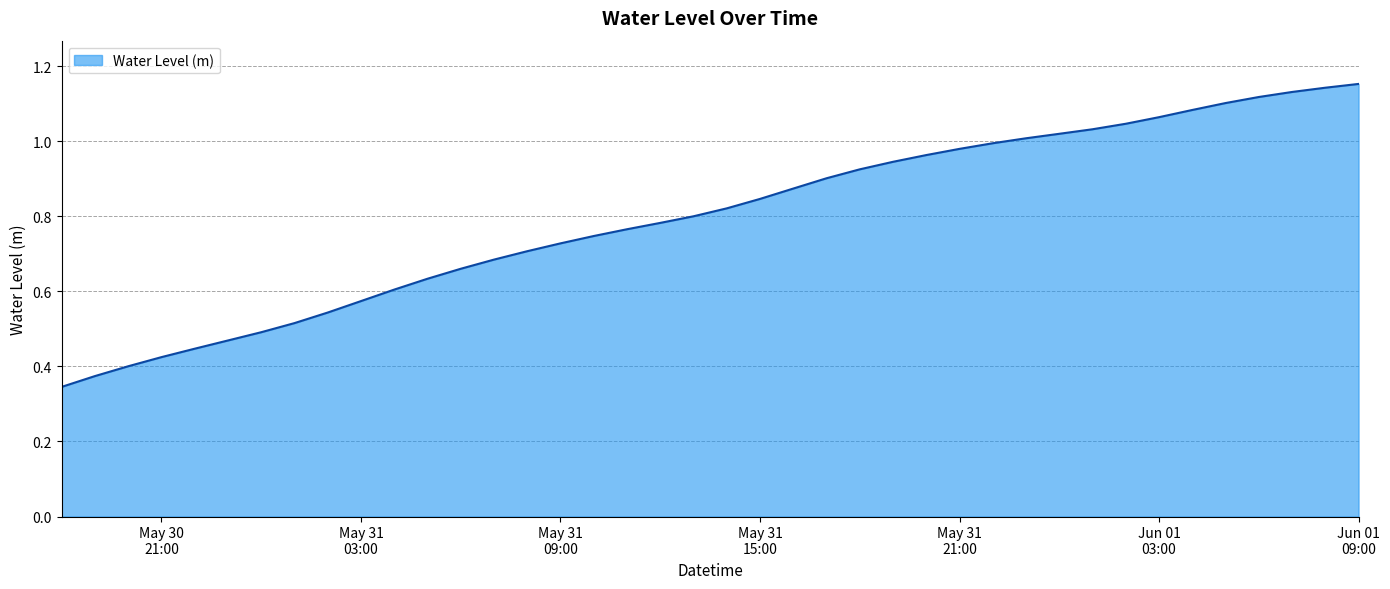

At which label is the value closest to 0?

2023-05-30 18:00